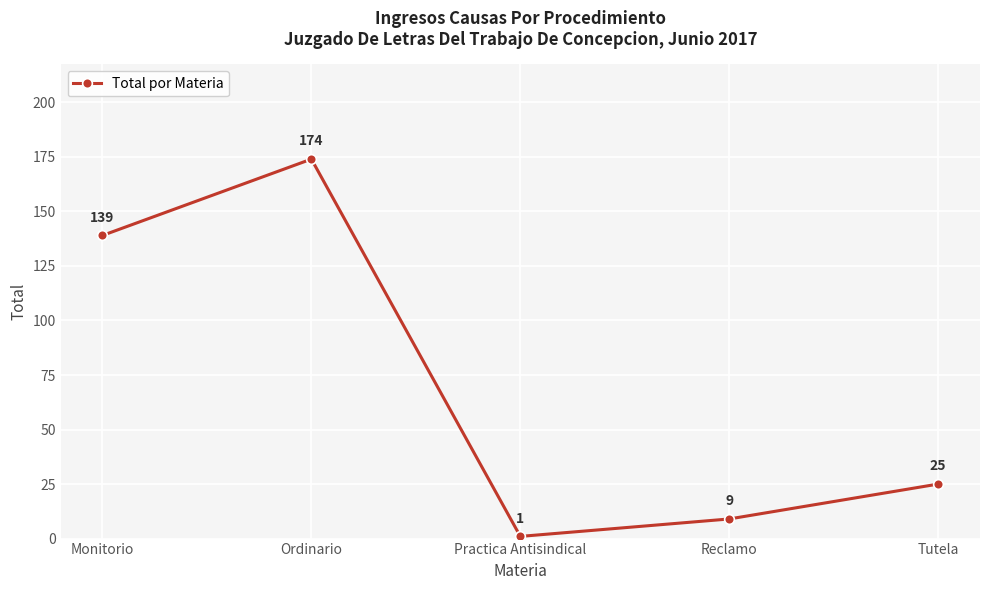

What is the difference between the second highest and second lowest values?

130